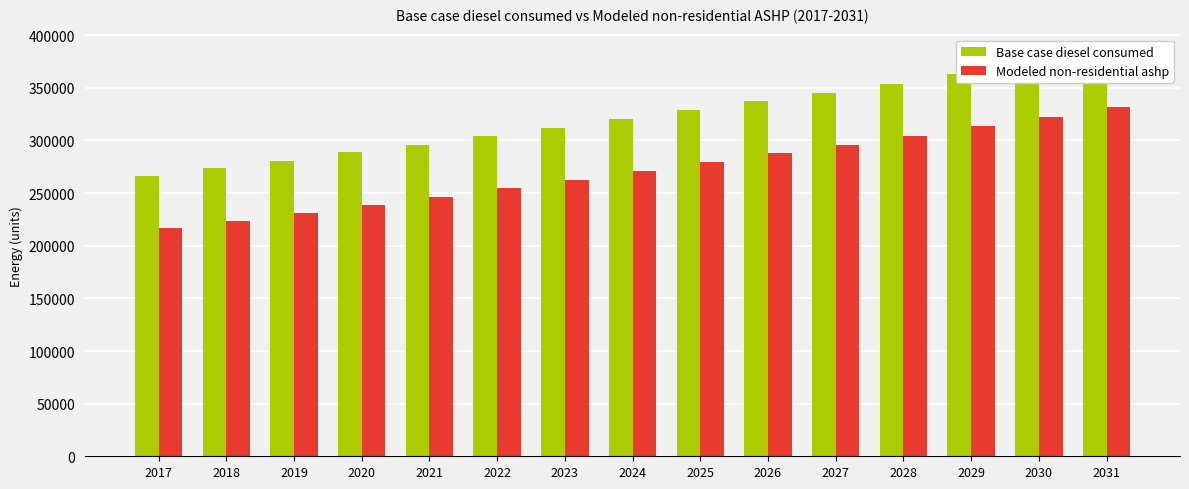

What are all the series names shown in the legend?

Base case diesel consumed, Modeled non-residential ashp